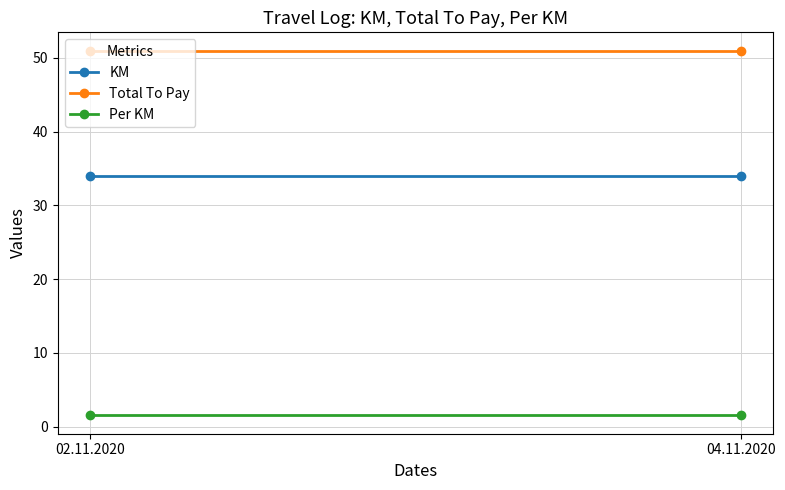

What is the label of the 1st point from the left?

02.11.2020